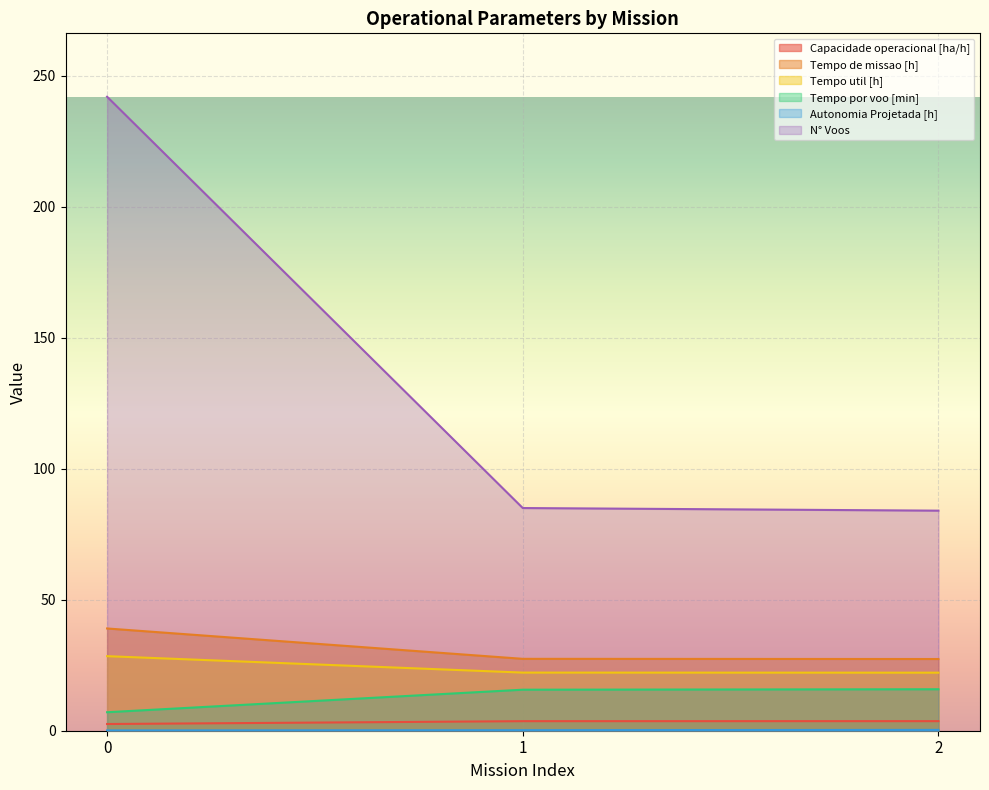

The N° Voos series shows 242.0 at 0. True or false?

True